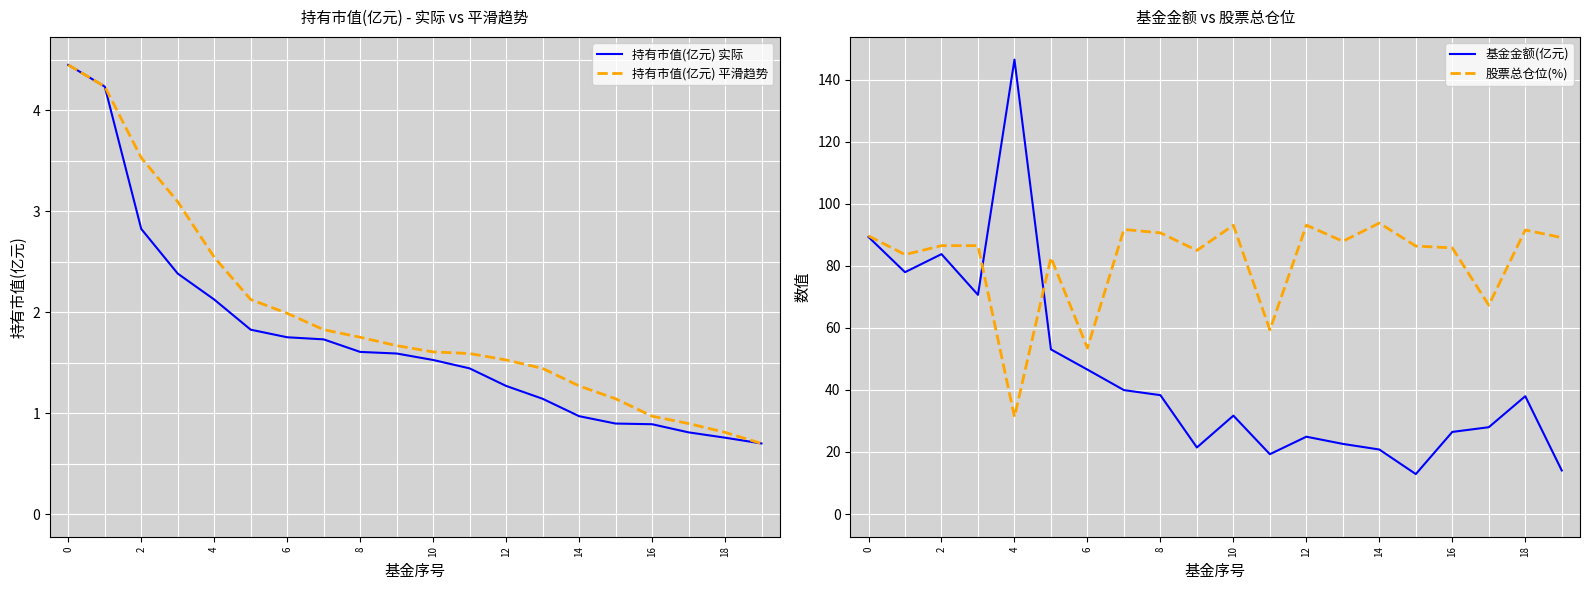

True or false: 持有市值(亿元) 实际 and 基金金额(亿元) cross at least once.

False